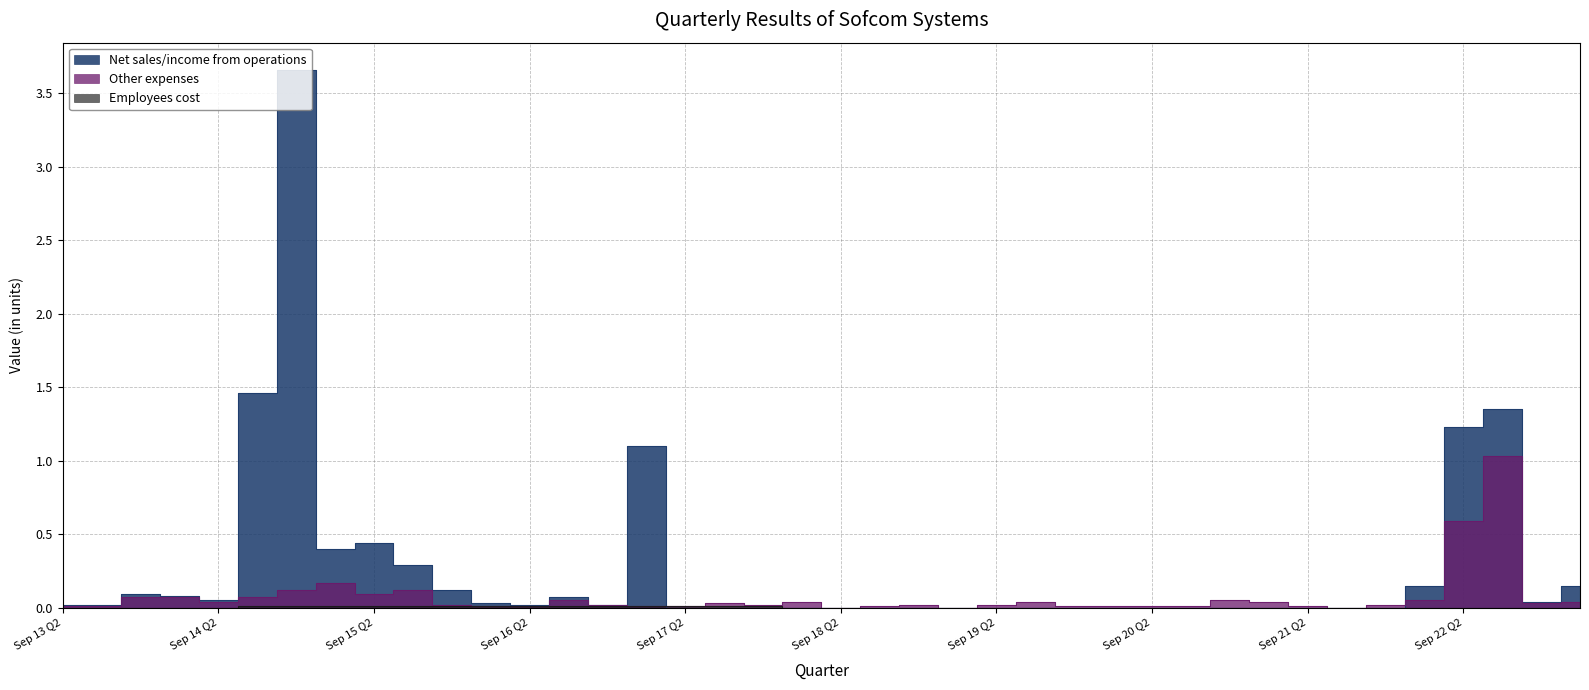

The Net sales/income from operations series shows 0.1 at Jun 22 Q1. True or false?

True